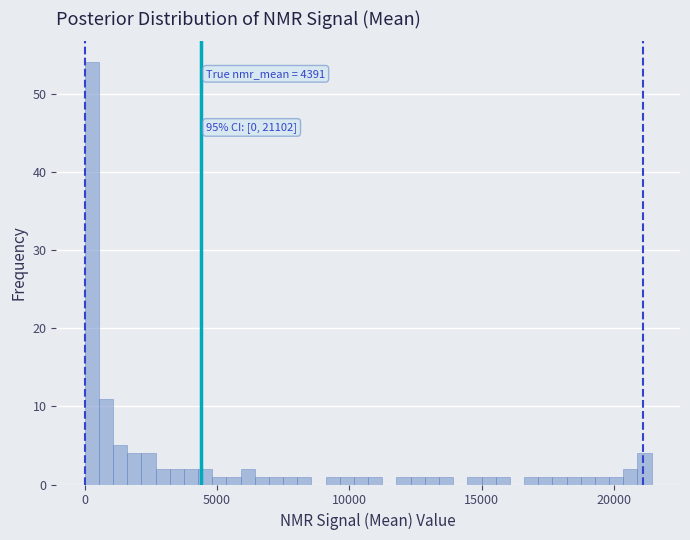

Read against the x-axis, roughly where is the centre of the tallest bar?

500